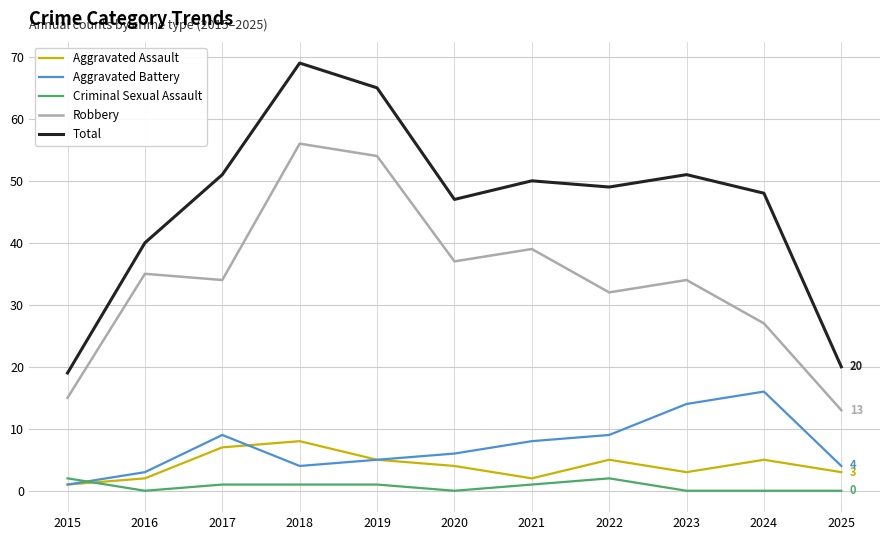

The value of Total at 2025 is 8. True or false?

False